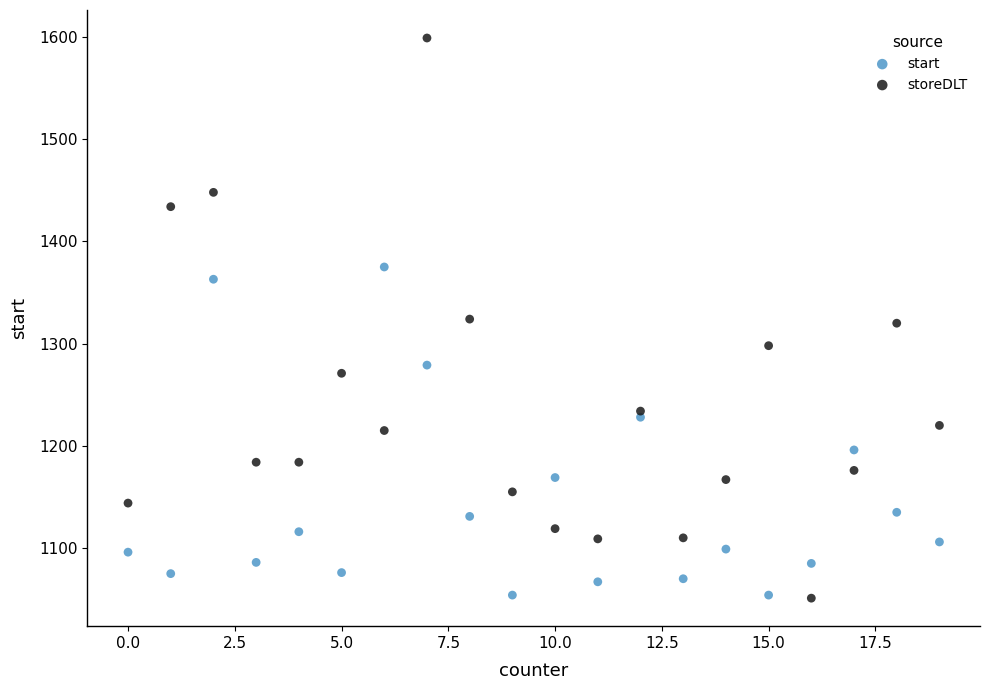

Which series has the largest Y range (max minus min)?

storeDLT